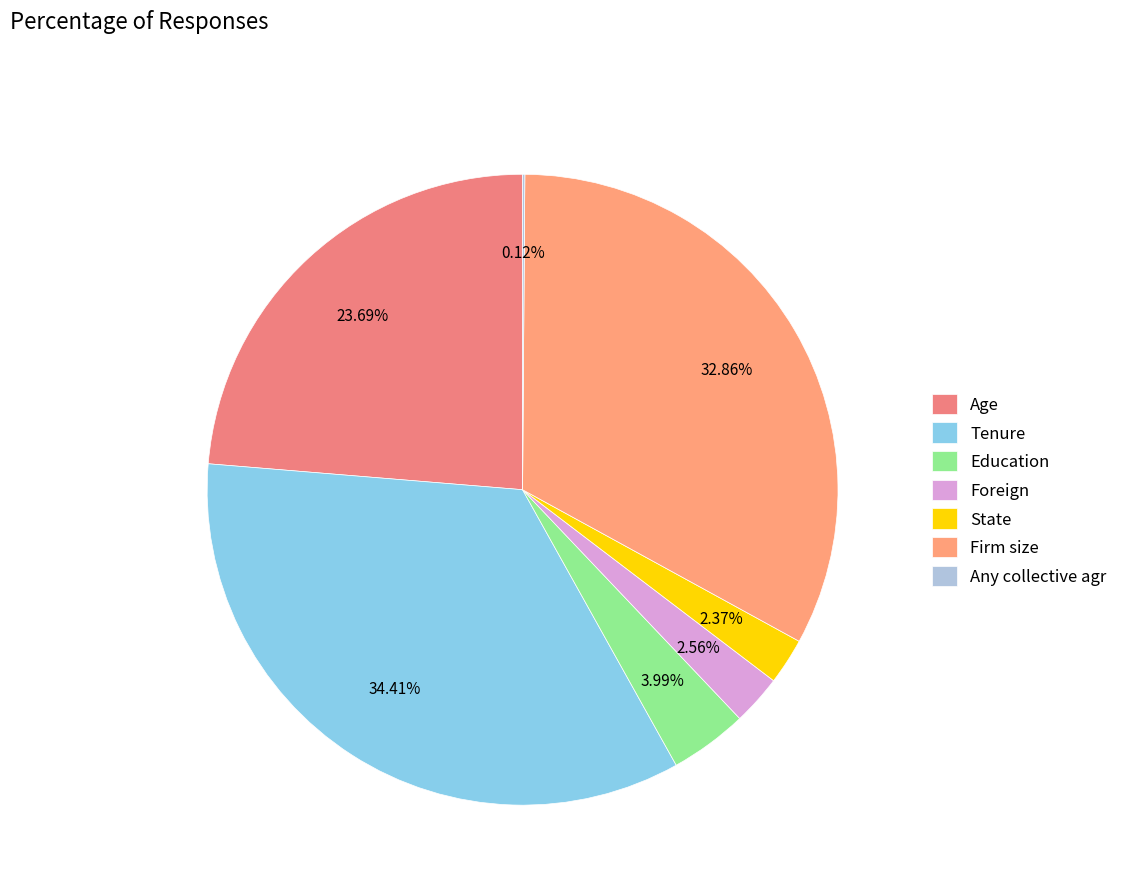

To the nearest percent, what is the difference between the largest and smallest slice percentages?

34%